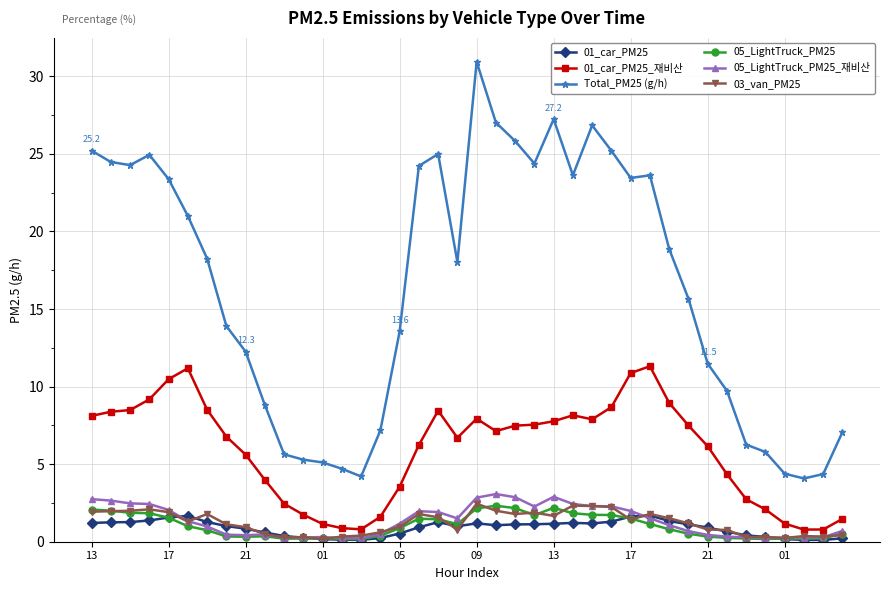

True or false: 01_car_PM25_재비산 has more than 1 interior local peaks.

True